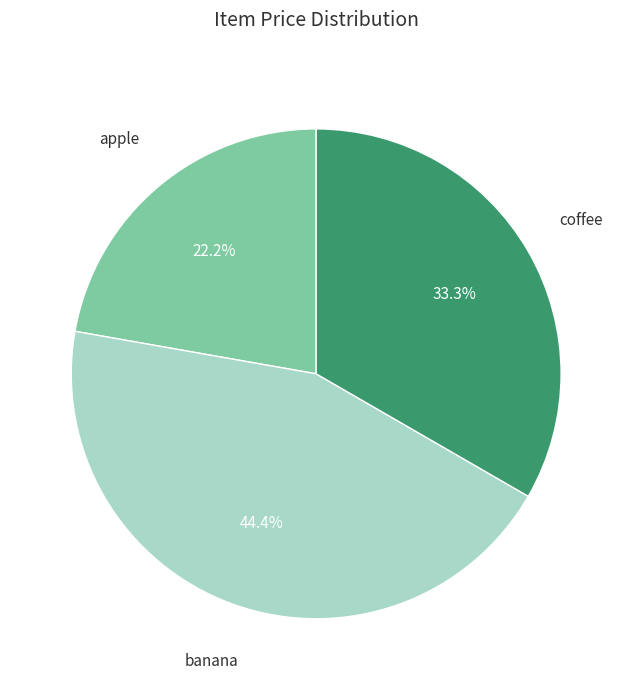

How many segments does this pie chart have?

3